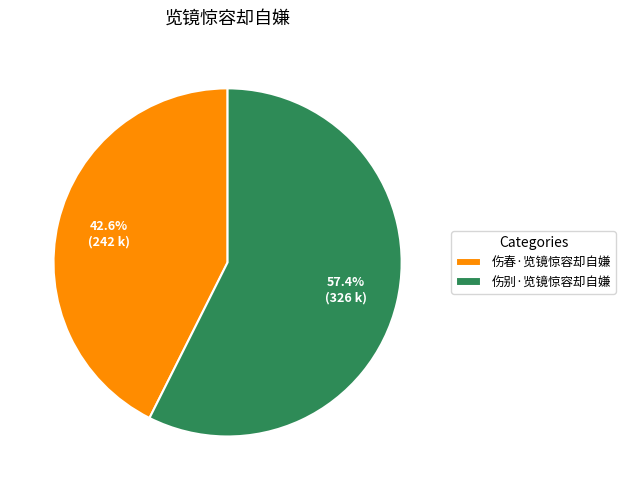

Which has a higher value, 伤别·览镜惊容却自嫌 or 伤春·览镜惊容却自嫌?

伤别·览镜惊容却自嫌